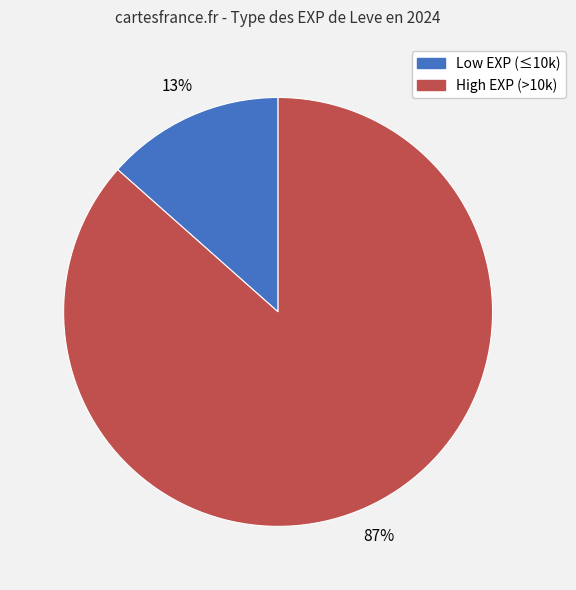

To the nearest percent, what is the average slice percentage?

50%